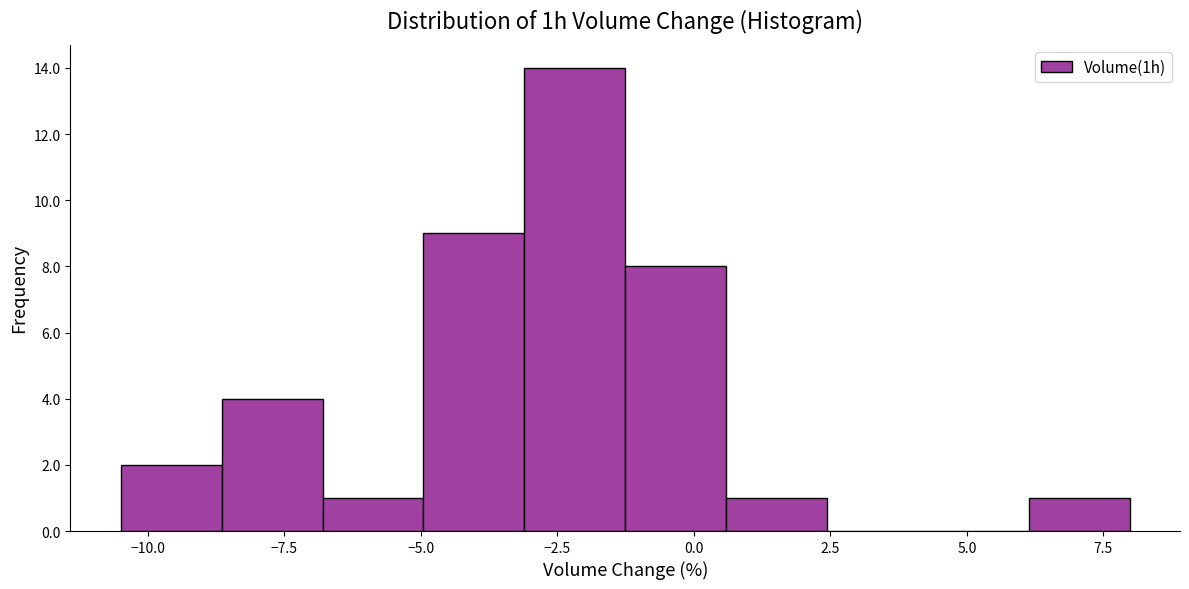

Around what value on the x-axis is the tallest bar? Give the approximate position of its centre, as read against the axis.

-2.0